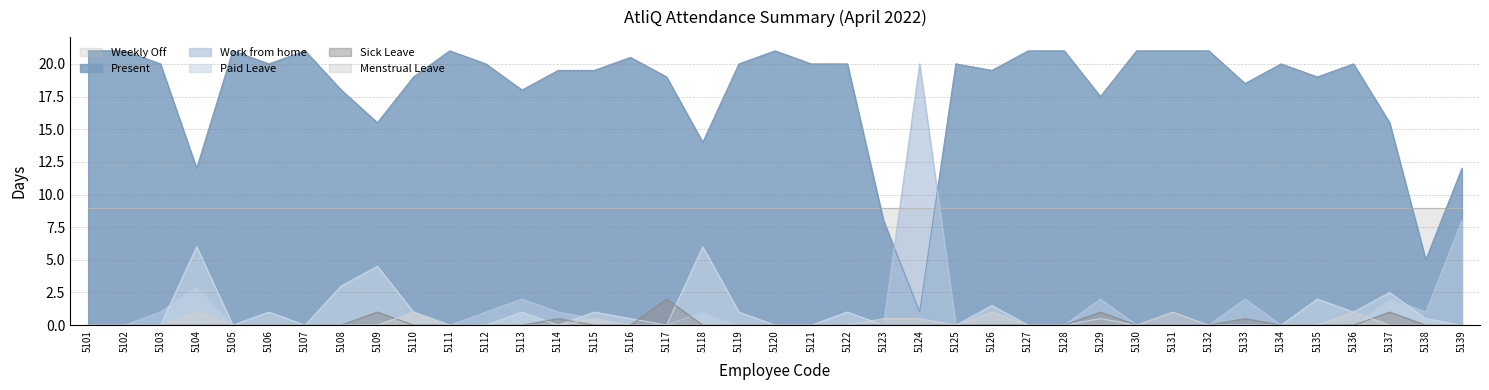

How many intersections are there between Work from home and Menstrual Leave?

2